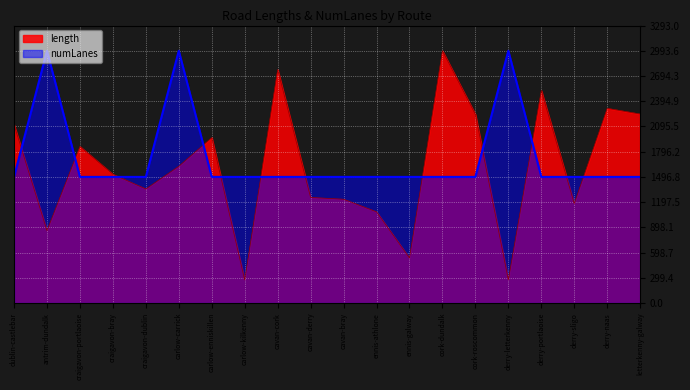

What is the value of the numLanes point at the 14th from the left?

1496.8